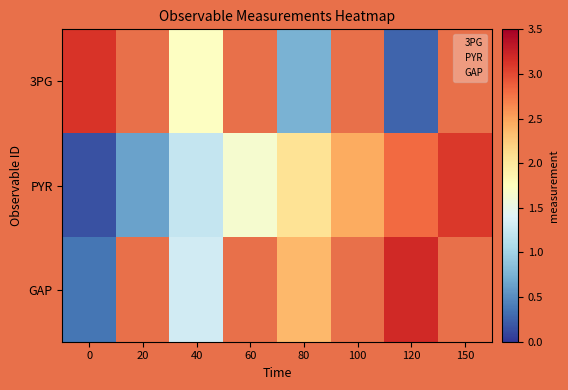

Which series has the widest spread of values?

3PG